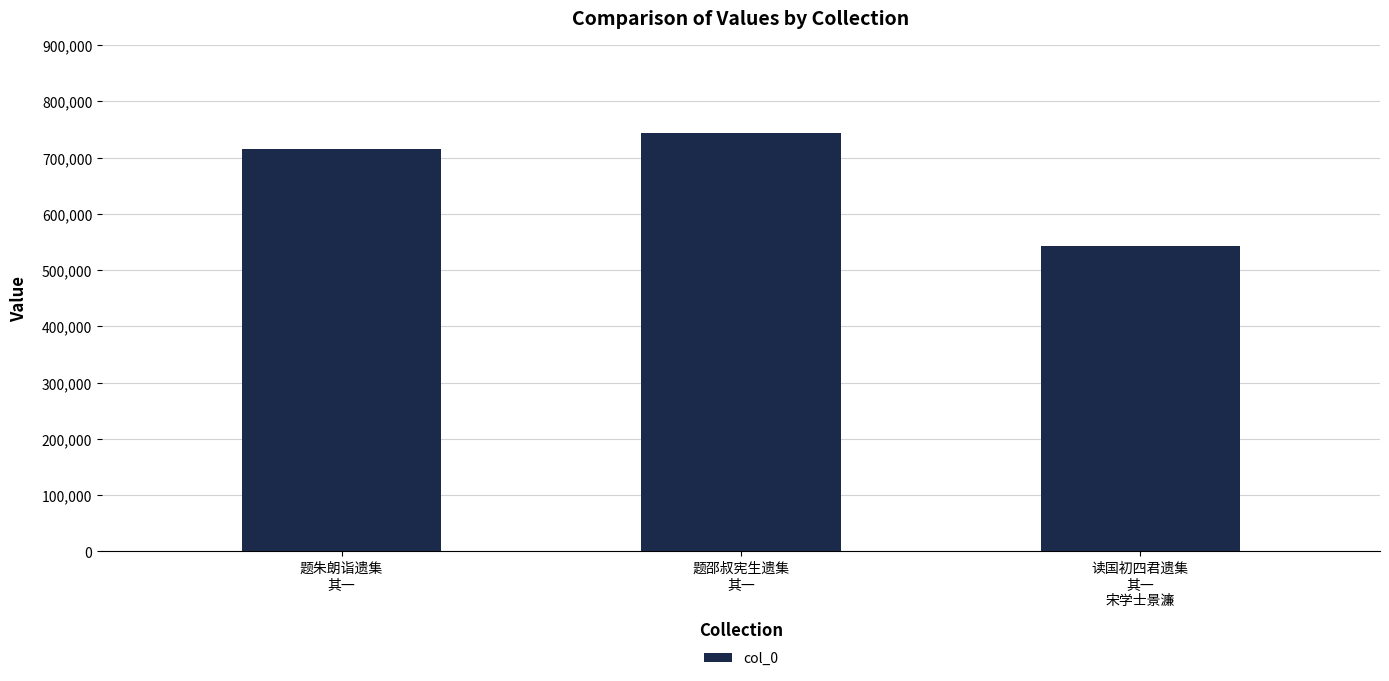

Are the bars horizontal?

No